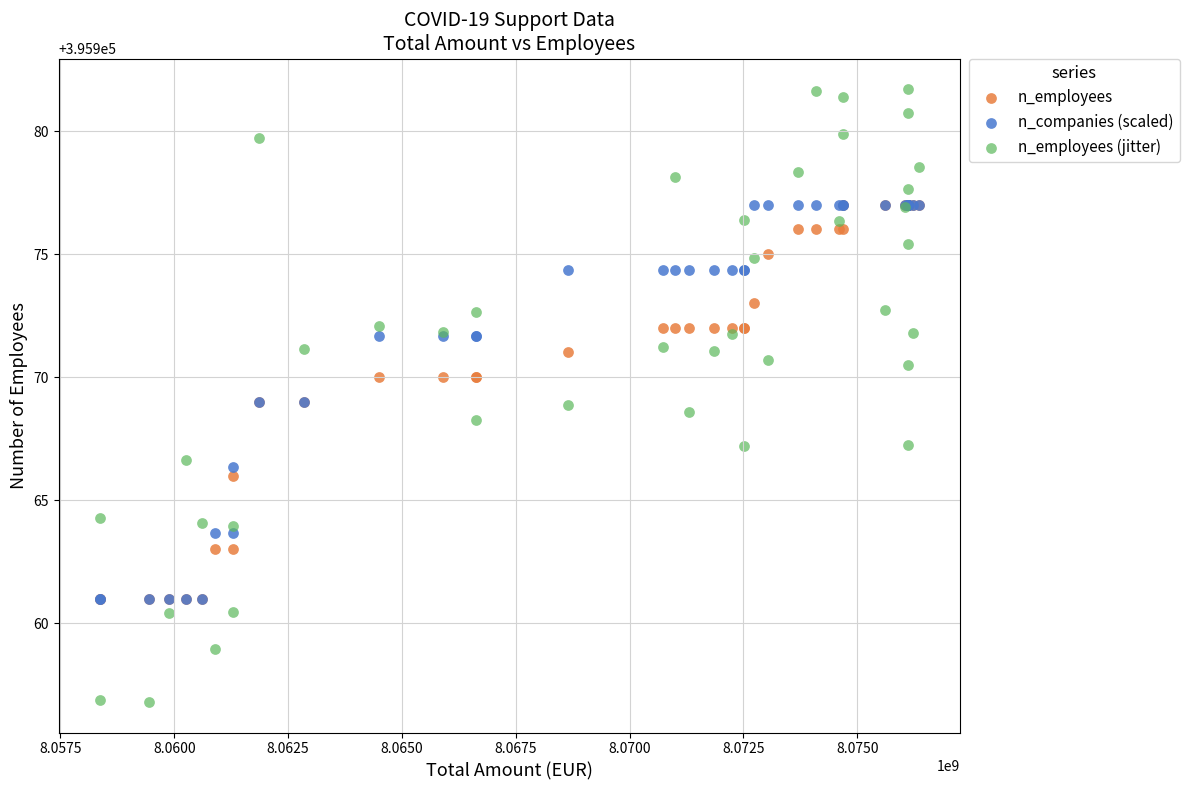

What are all the series names shown in the legend?

n_employees, n_companies (scaled), n_employees (jitter)